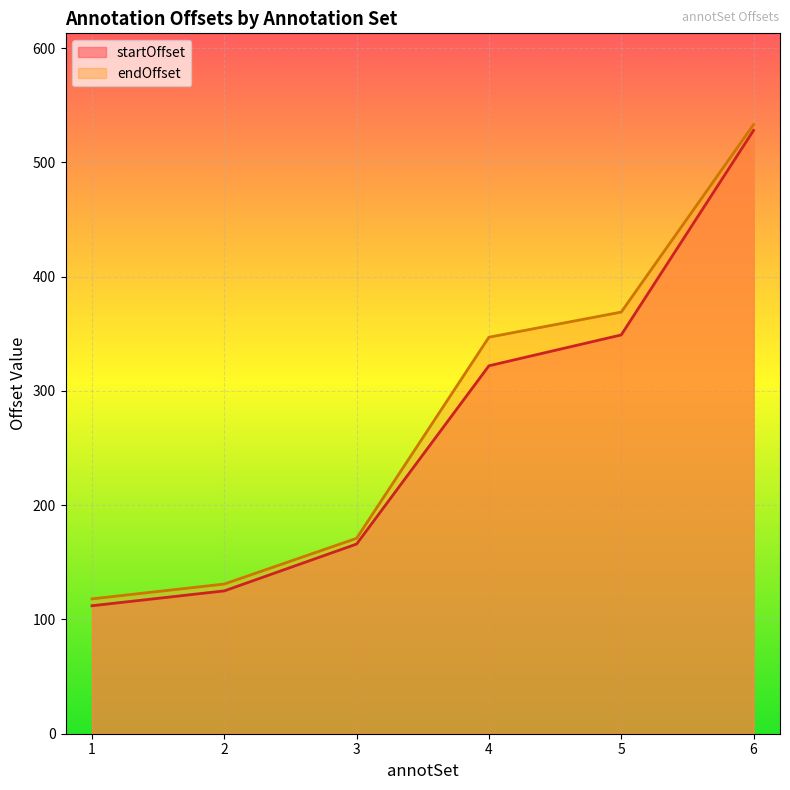

List the labels in order of endOffset value, largest first.

6, 5, 4, 3, 2, 1